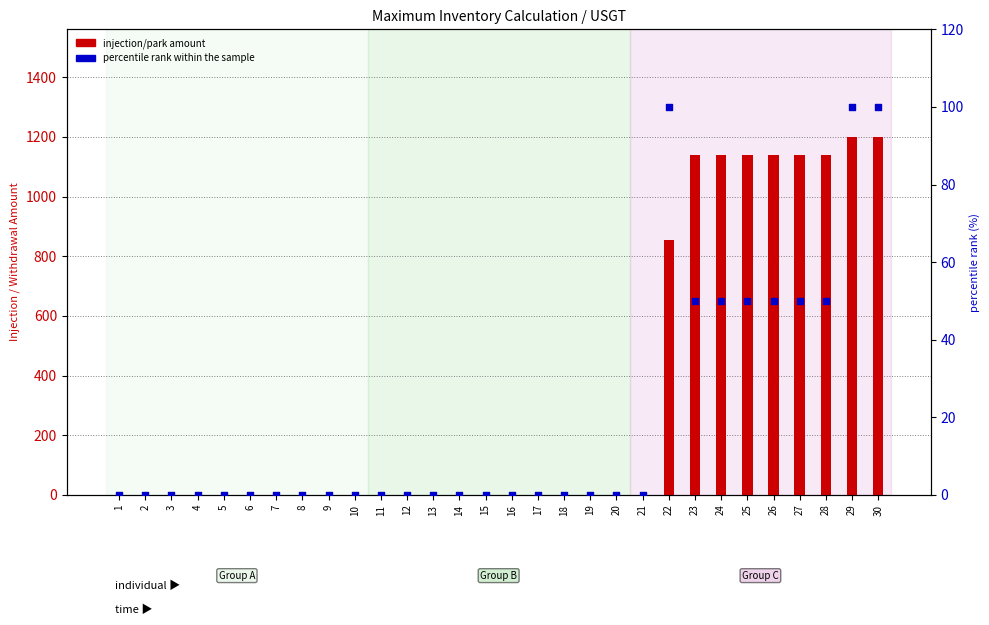

What are all the series names shown in the legend?

injection/park amount, percentile rank within the sample